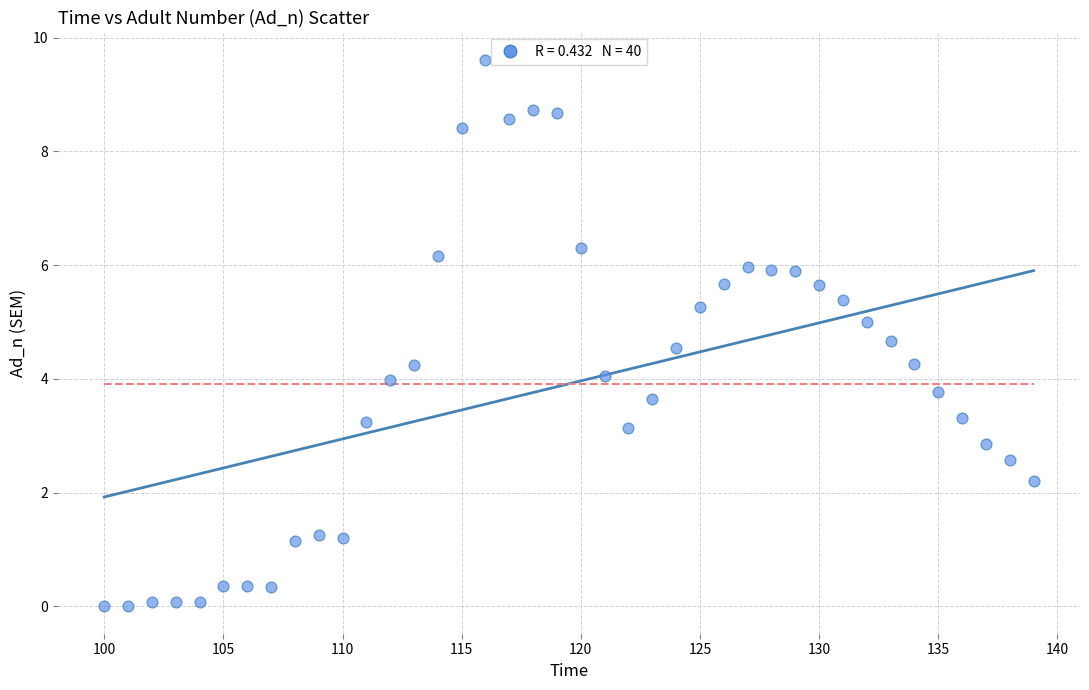

What is the range of Y values (max minus min)?

9.6